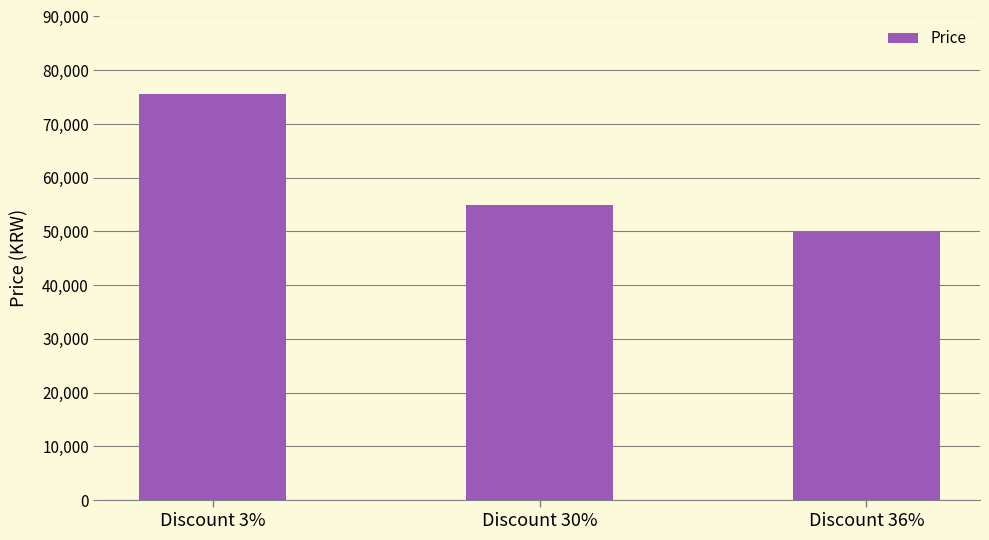

What is the smallest value displayed?

49900